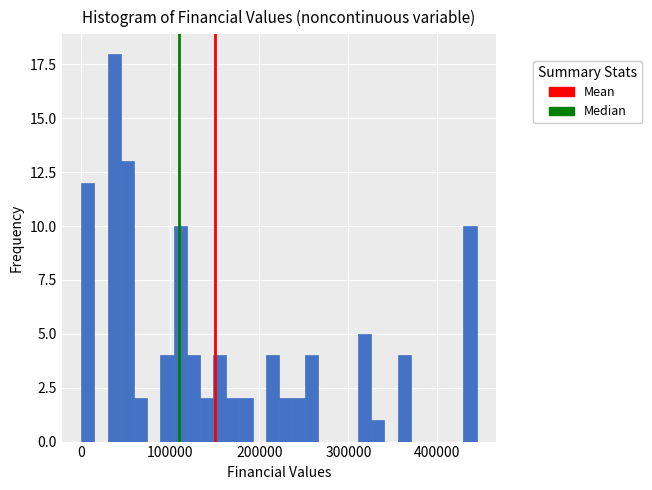

Read against the x-axis, roughly where is the centre of the tallest bar?

40000